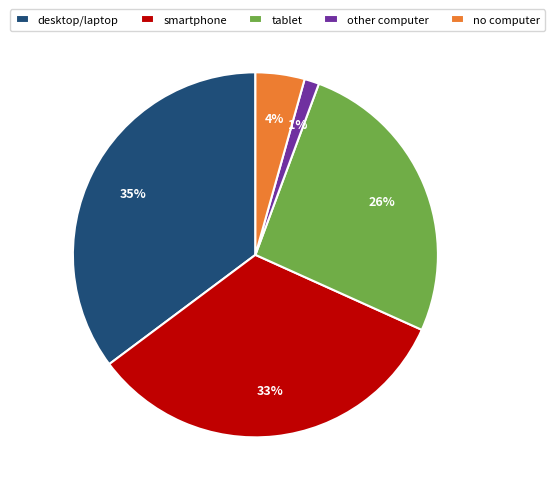

To the nearest percent, what is the difference between the desktop/laptop and tablet slice percentages?

9%